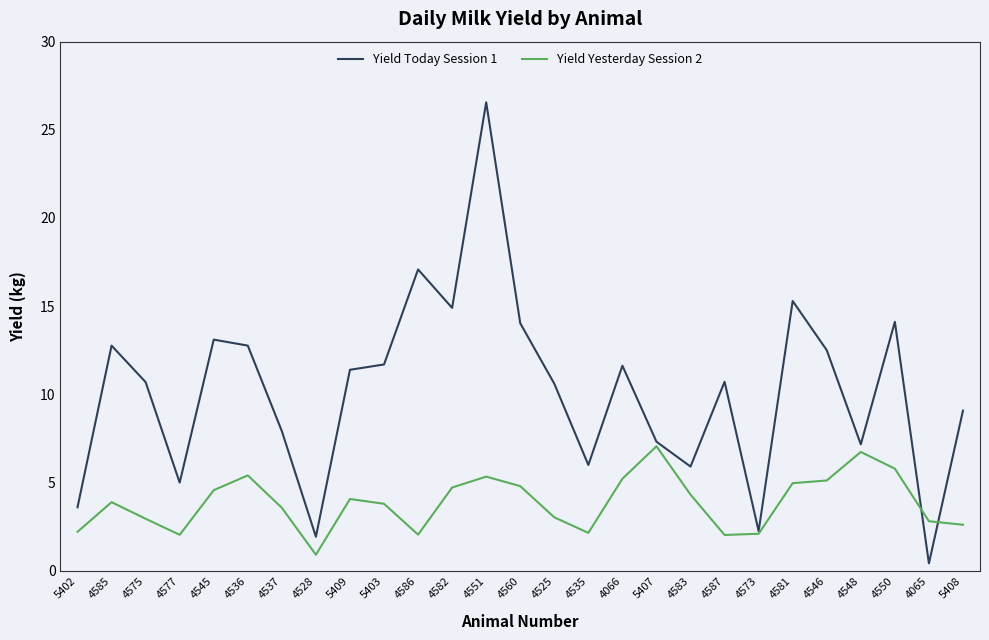

Which series has the largest total across all categories?

Yield Today Session 1